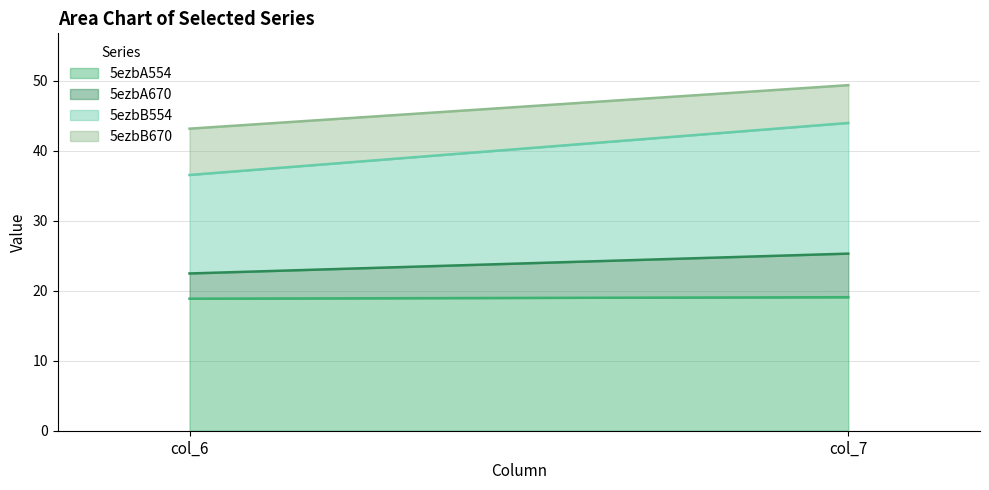

The value of 5ezbB554 at col_7 is 18.7. True or false?

True